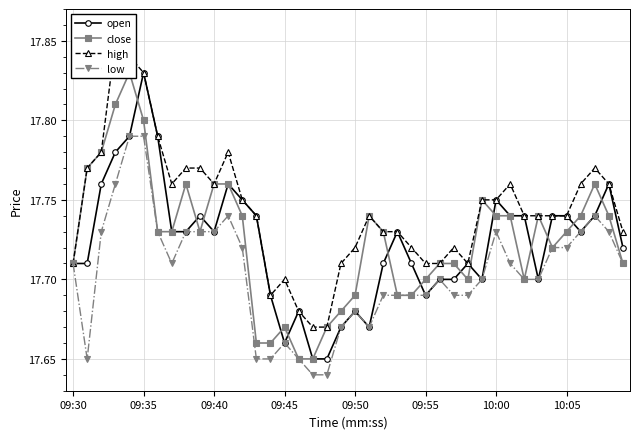

True or false: open has more than 1 points higher than both neighbors.

True